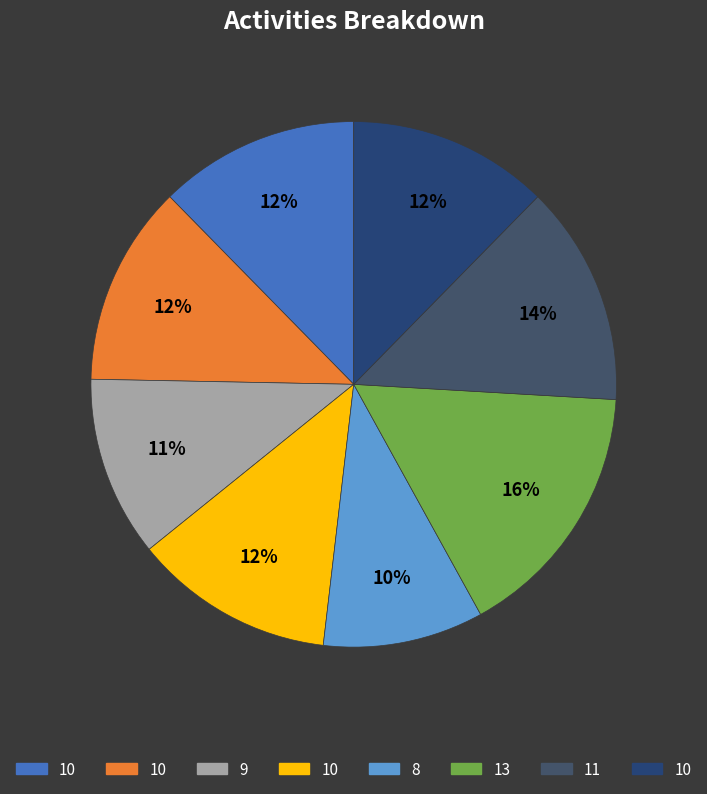

How many slices are in this pie chart?

8